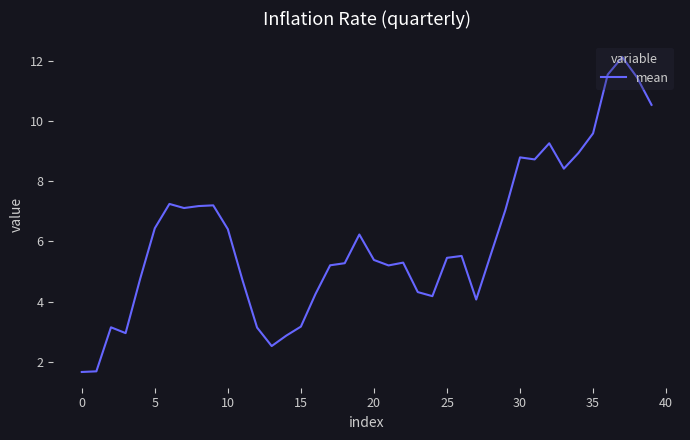

What is the minimum value shown in the chart?

1.7